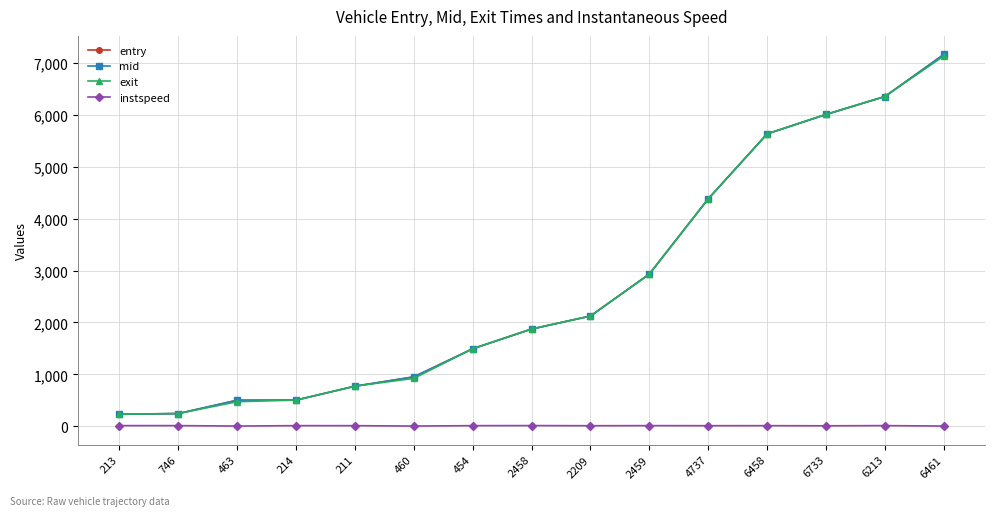

True or false: exit has more than 2 points higher than both neighbors.

False